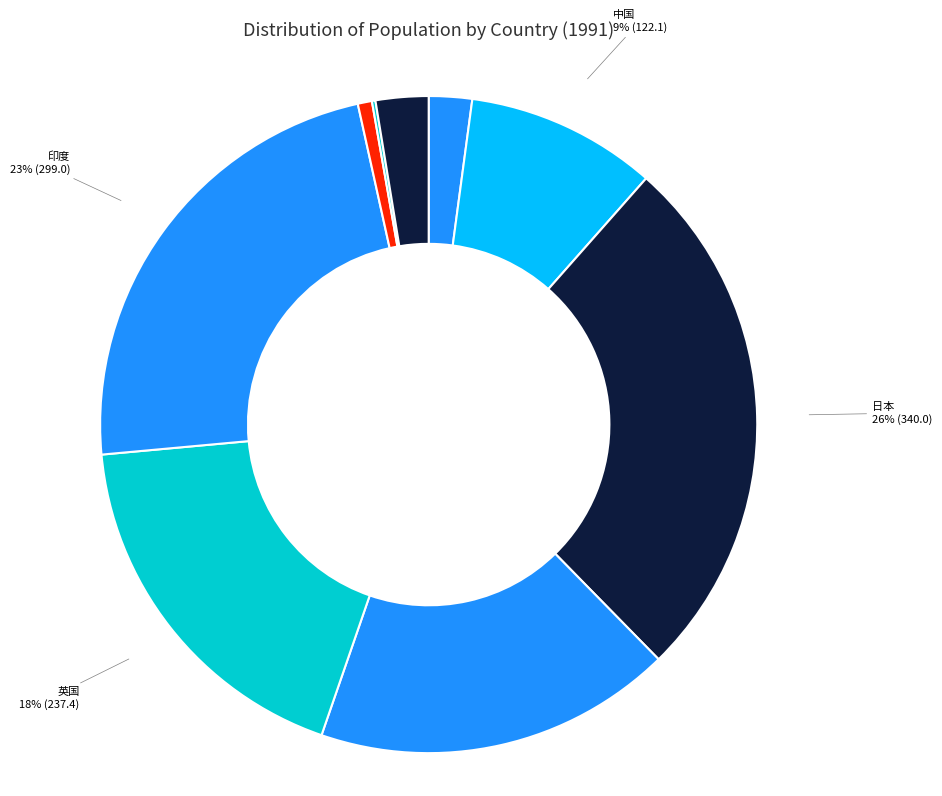

What percentage is the 德国 slice, to the nearest percent?

18%